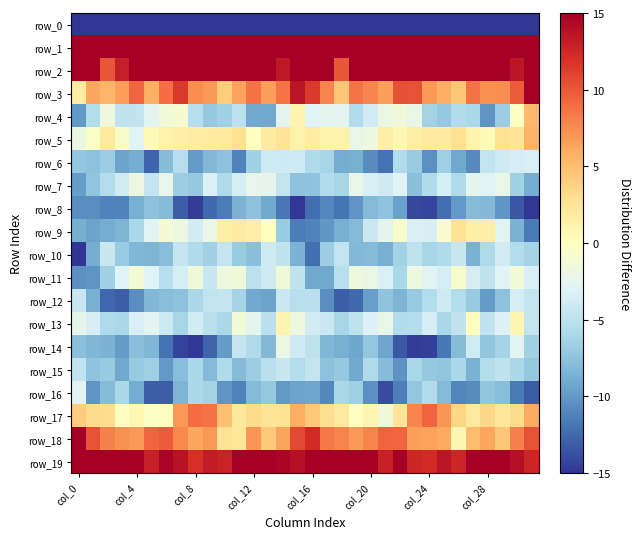

Where is row_14 nearest to the value -8?

26